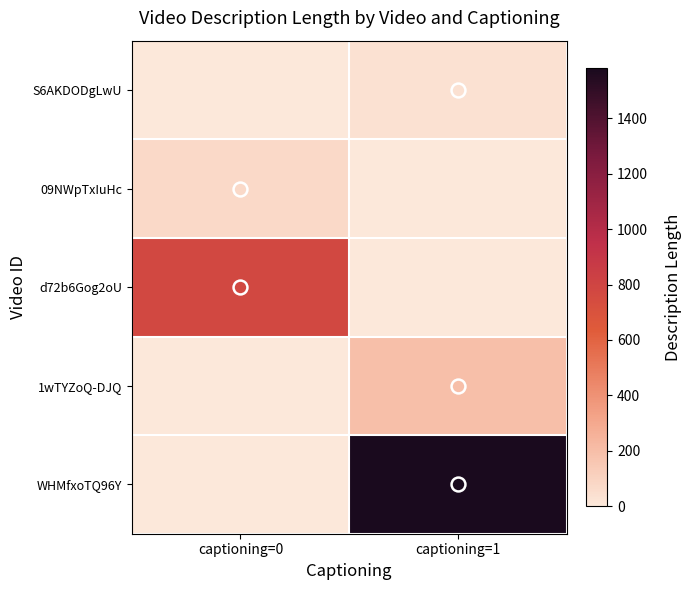

Between captioning=0 and captioning=1, which series saw the biggest shift?

WHMfxoTQ96Y